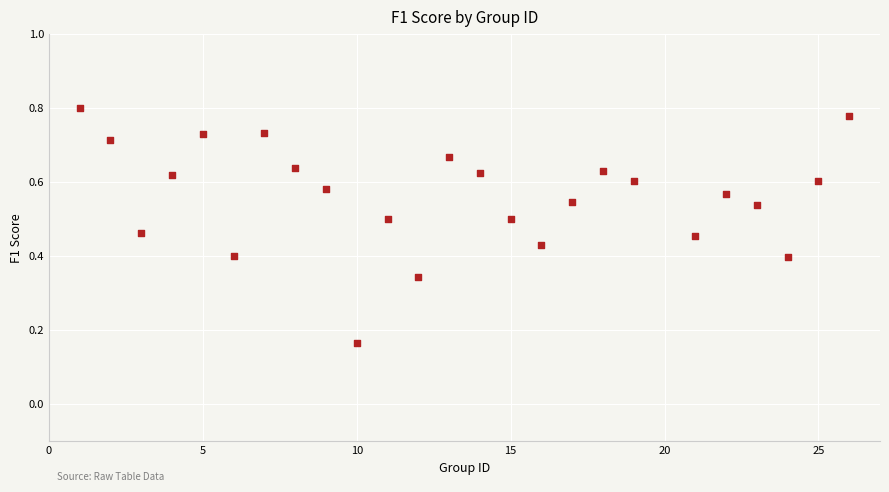

Count the number of points in this scatter plot.

25